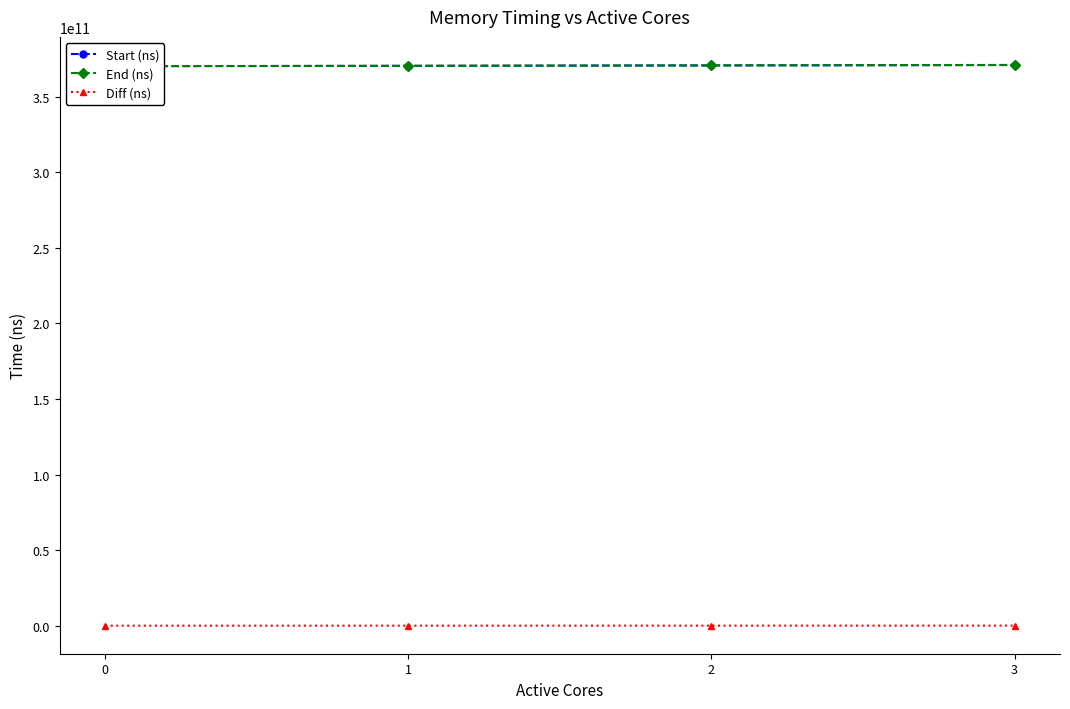

What is the average value of the End (ns) series?

370544146730